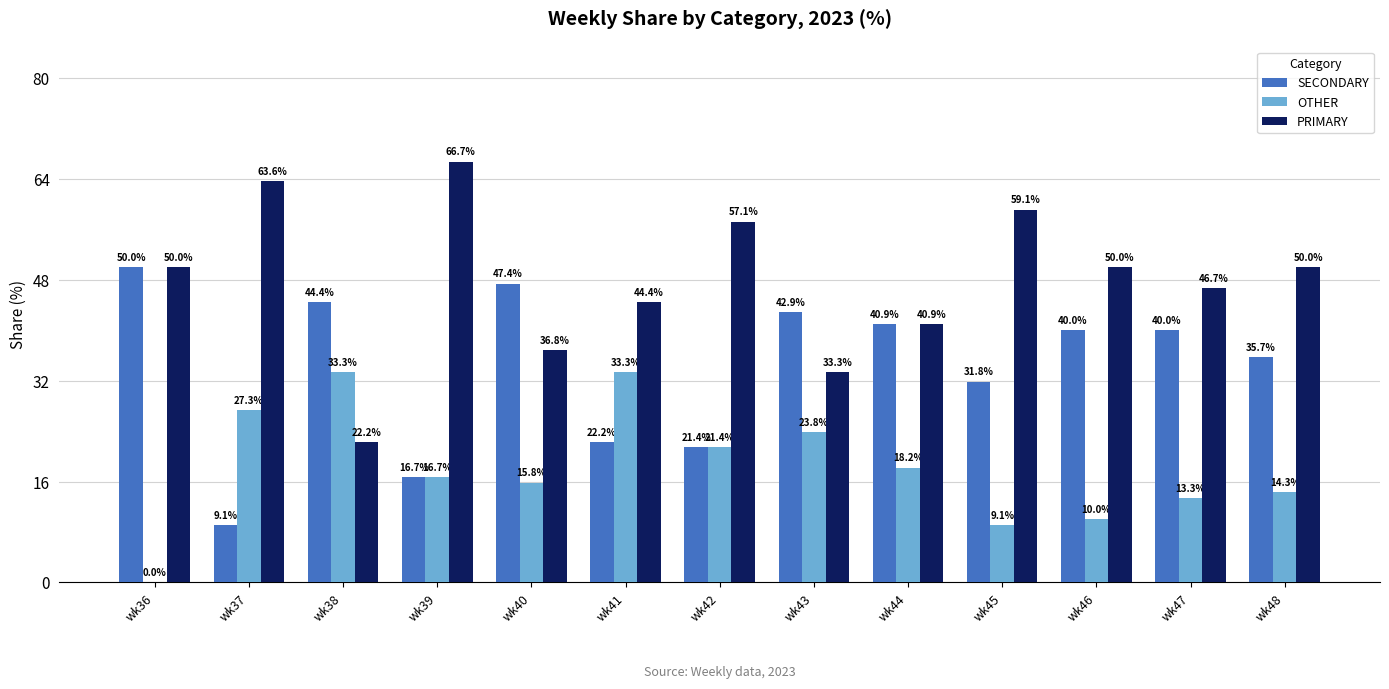

Are the bars horizontal?

No